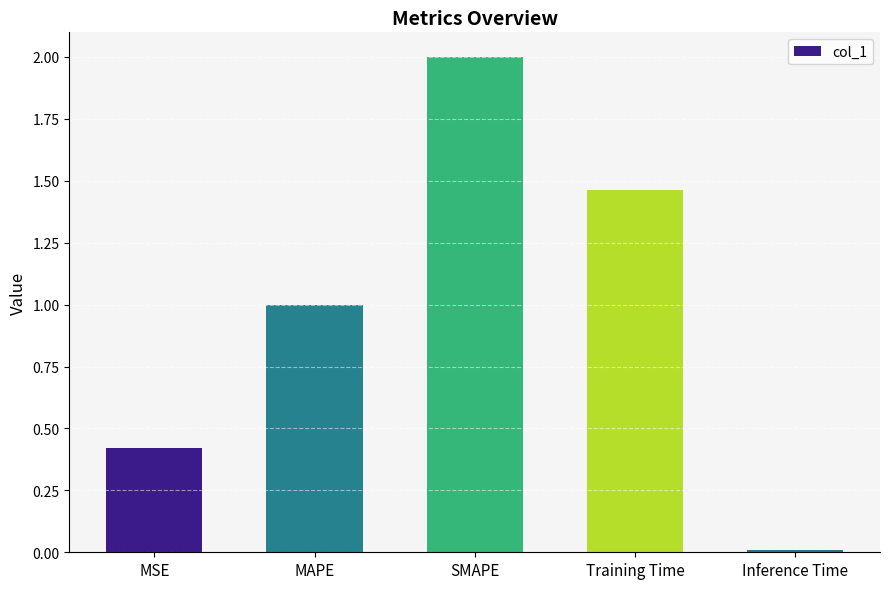

Rank the categories by value from highest to lowest.

SMAPE, Training Time, MAPE, MSE, Inference Time